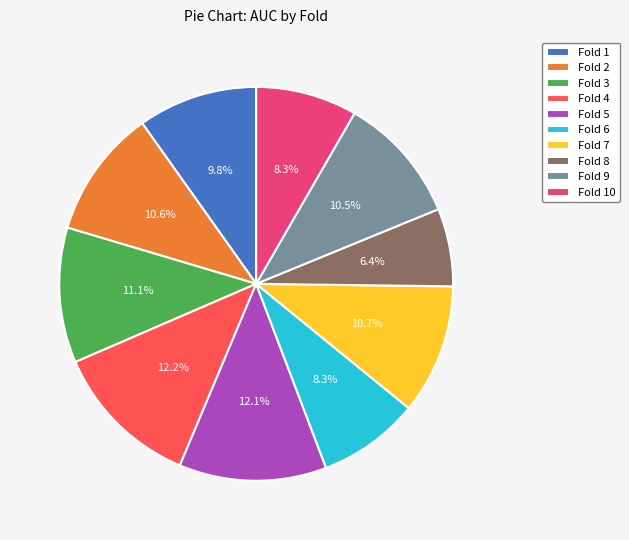

Which category has the smallest portion of the pie?

Fold 8